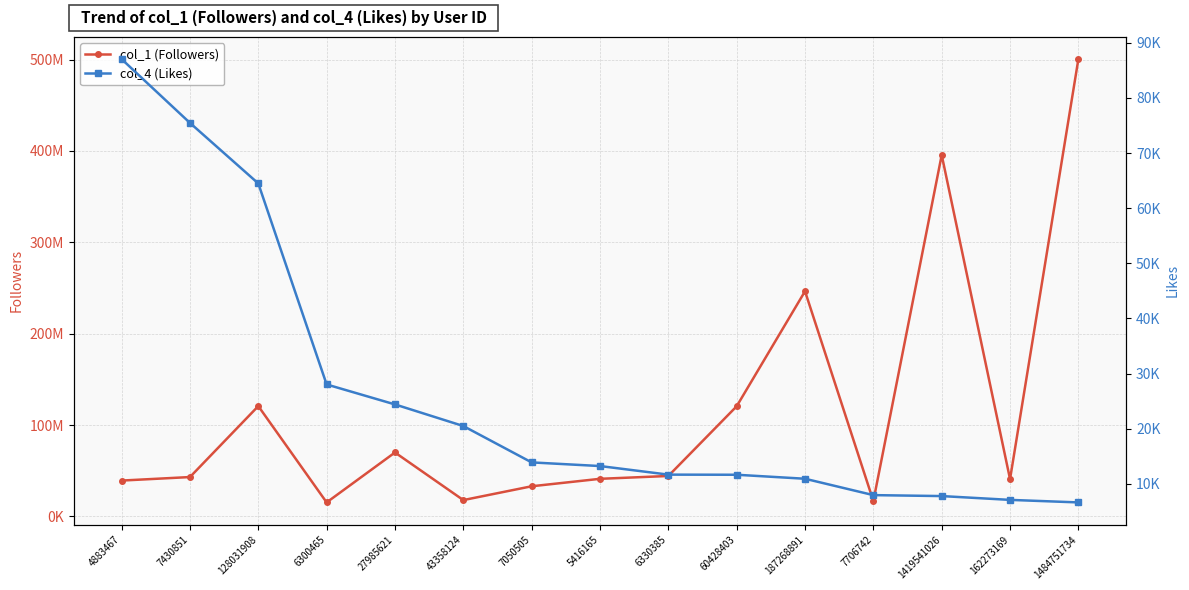

What position from the left is 43358124?

6